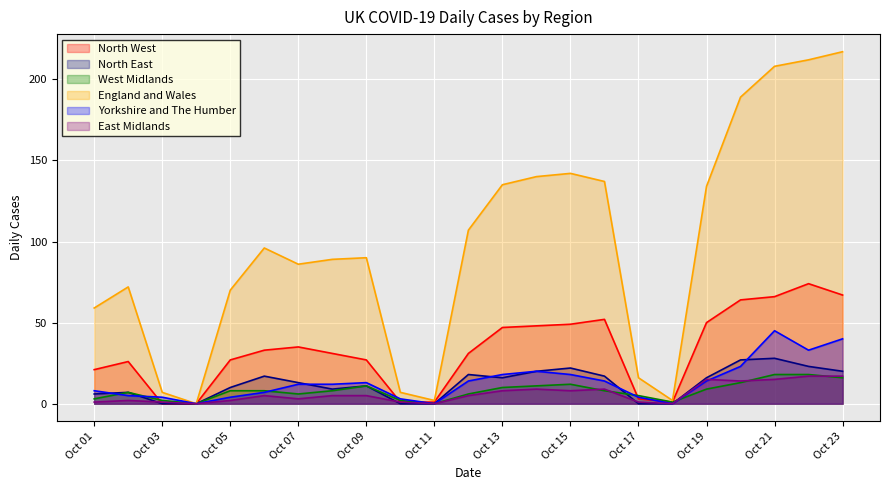

How many lines are shown in the chart?

6